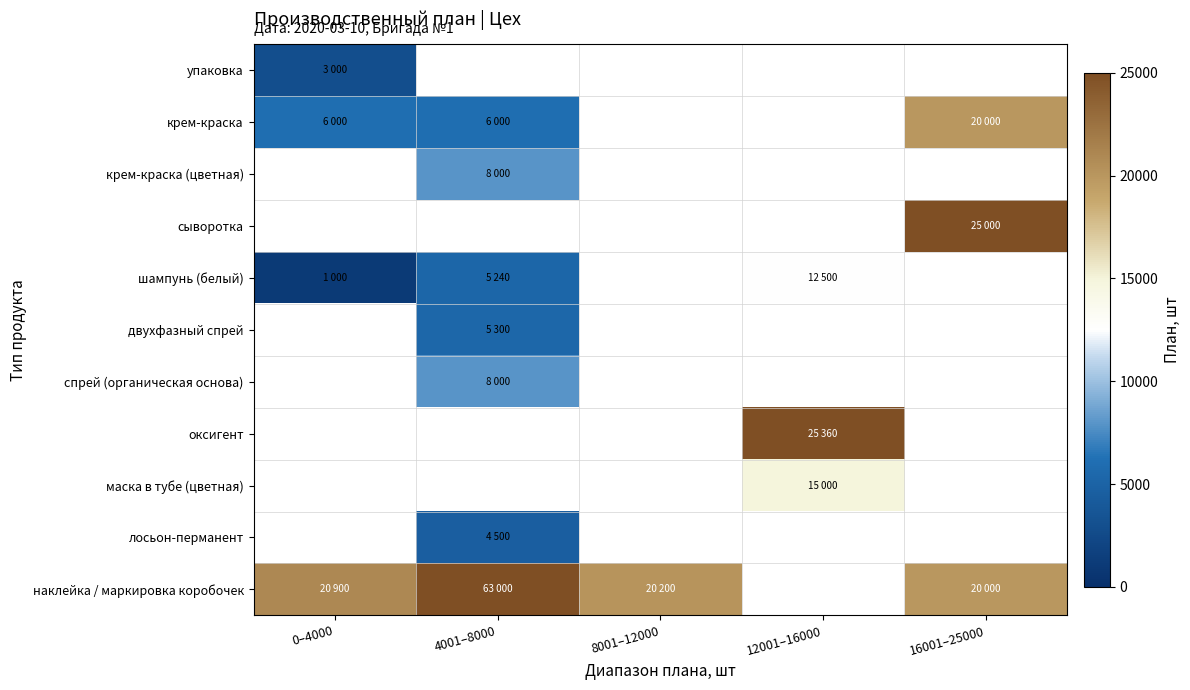

What is the minimum value shown in the chart?

1000.0